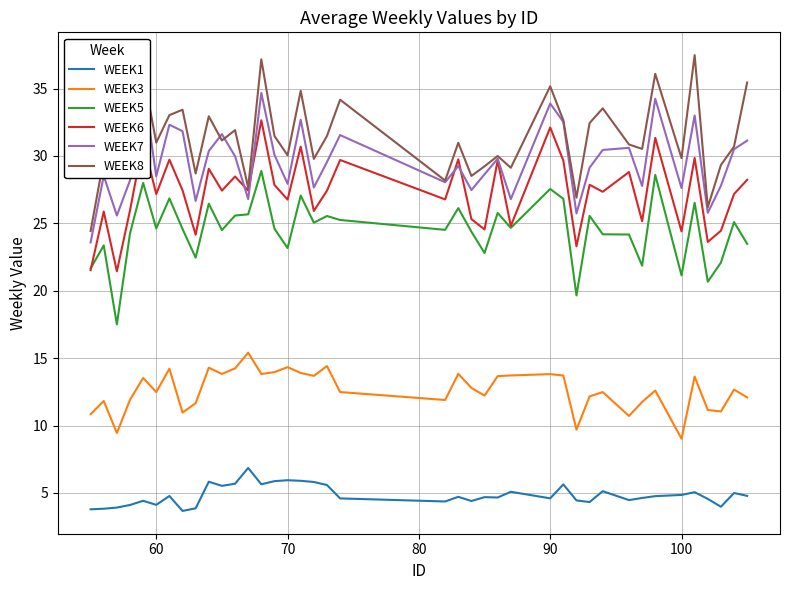

Is it true that WEEK1 equals 4.1 at 60?

True